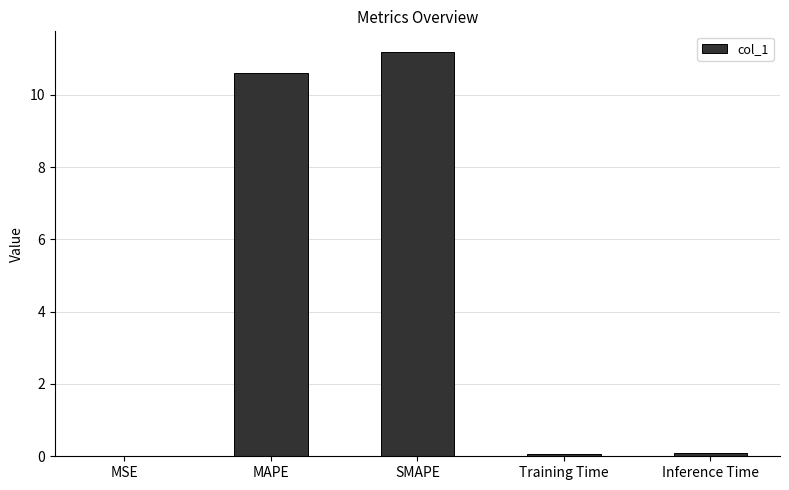

Which label corresponds to the largest value in the chart?

SMAPE